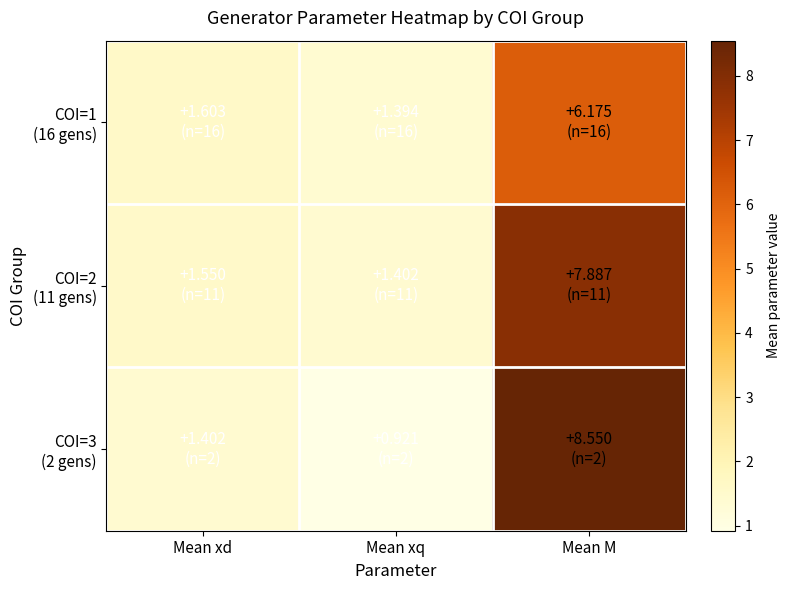

Rank the series at Mean xq from lowest to highest value.

COI=3 (2 gens), COI=1 (16 gens), COI=2 (11 gens)